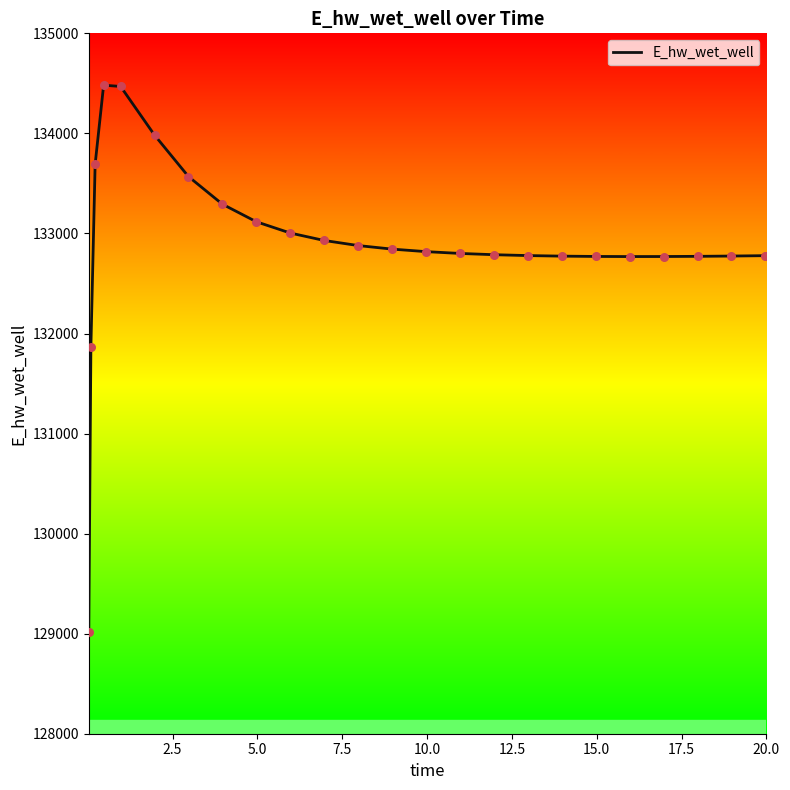

What is the minimum value shown in the chart?

129015.8